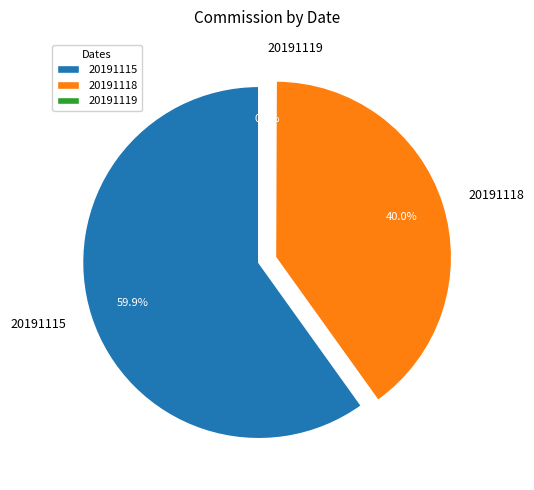

Count the number of slices in the pie.

3